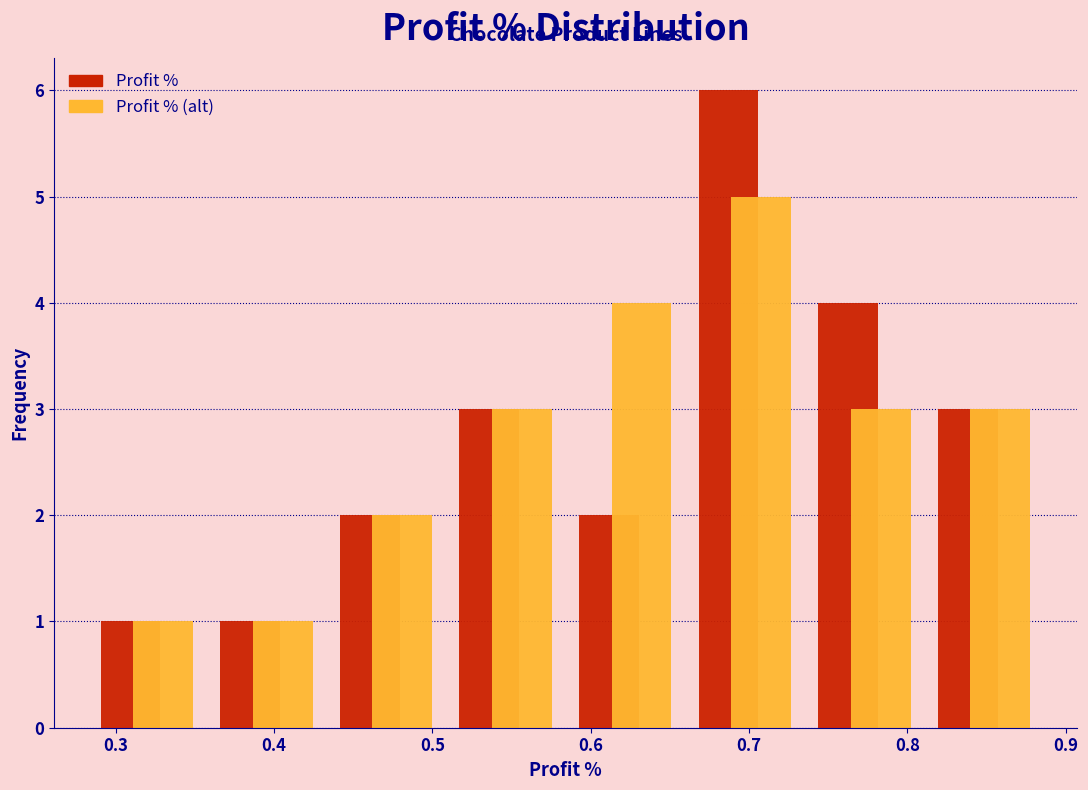

Reading left to right, list every range on the x-axis with the height of the bar of each series over it. Neither the bar edges nor the heights are printed on the chart, so give them approximately, as read against the axes.

0.28 to 0.36: Profit %=1	Profit % (alt)=1
0.36 to 0.43: Profit %=1	Profit % (alt)=1
0.43 to 0.51: Profit %=2	Profit % (alt)=2
0.51 to 0.58: Profit %=3	Profit % (alt)=3
0.58 to 0.66: Profit %=2	Profit % (alt)=4
0.66 to 0.74: Profit %=6	Profit % (alt)=5
0.74 to 0.81: Profit %=4	Profit % (alt)=3
0.81 to 0.89: Profit %=3	Profit % (alt)=3